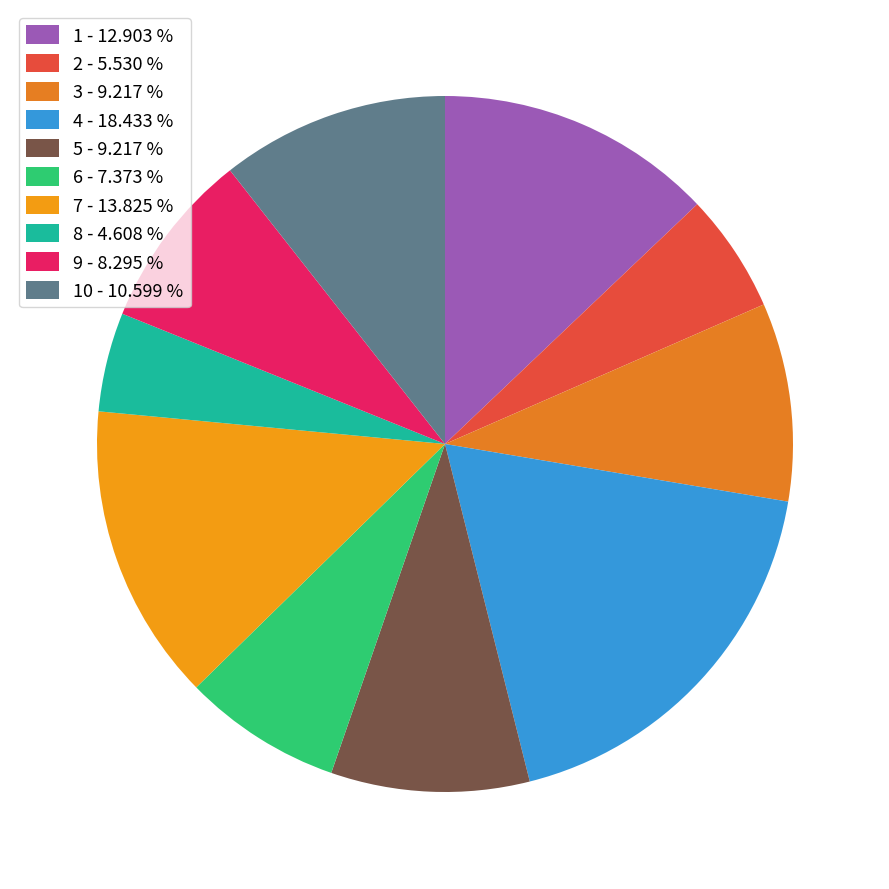

Rank the categories by value from highest to lowest.

4, 7, 1, 10, 3, 5, 9, 6, 2, 8